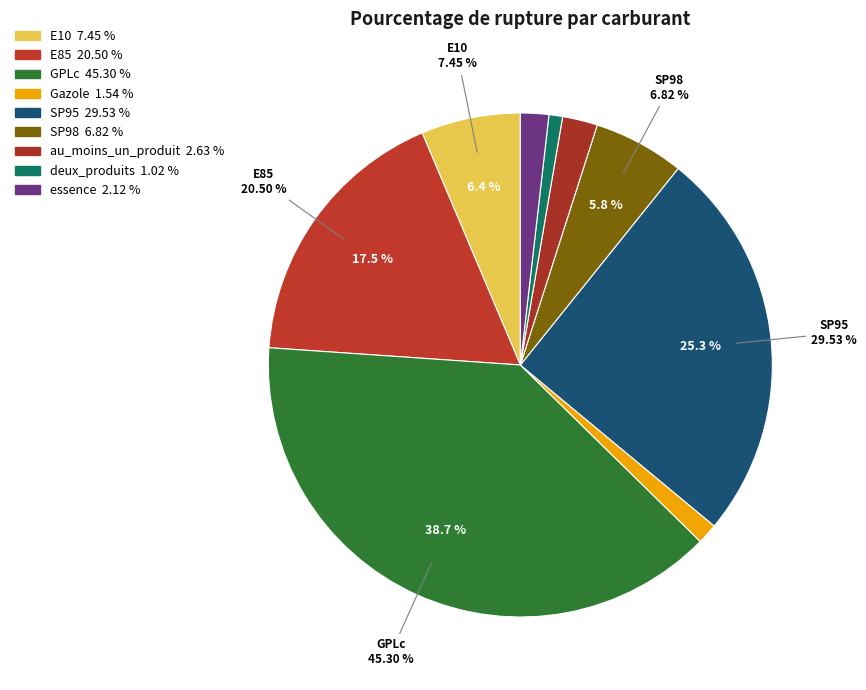

Is there any slice that represents more than half of the pie?

No